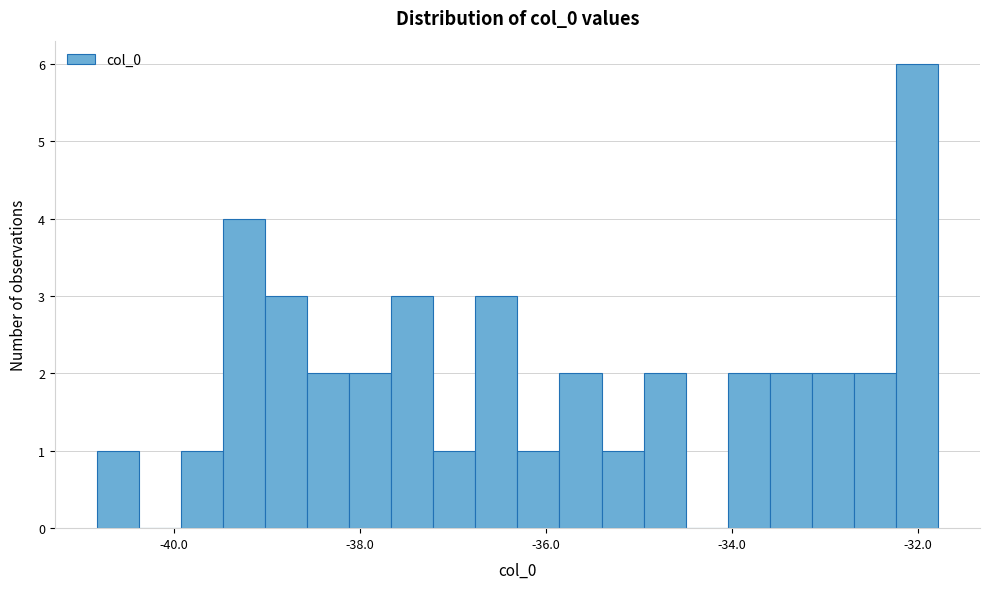

Read against the x-axis, roughly where is the centre of the tallest bar?

-32.0